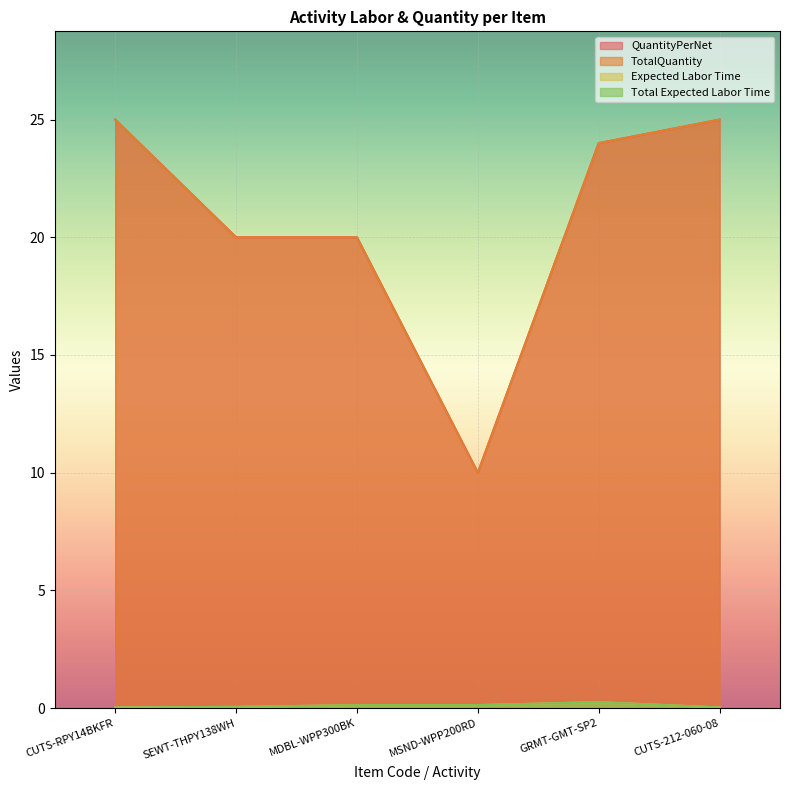

True or false: QuantityPerNet and TotalQuantity intersect in this chart.

False